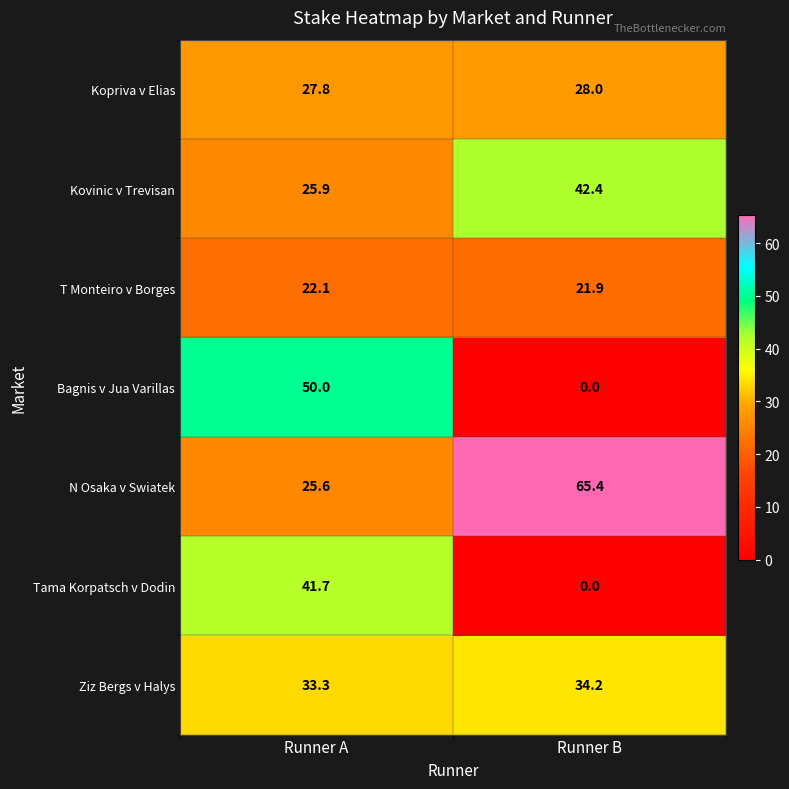

What is the greatest value displayed?

65.4